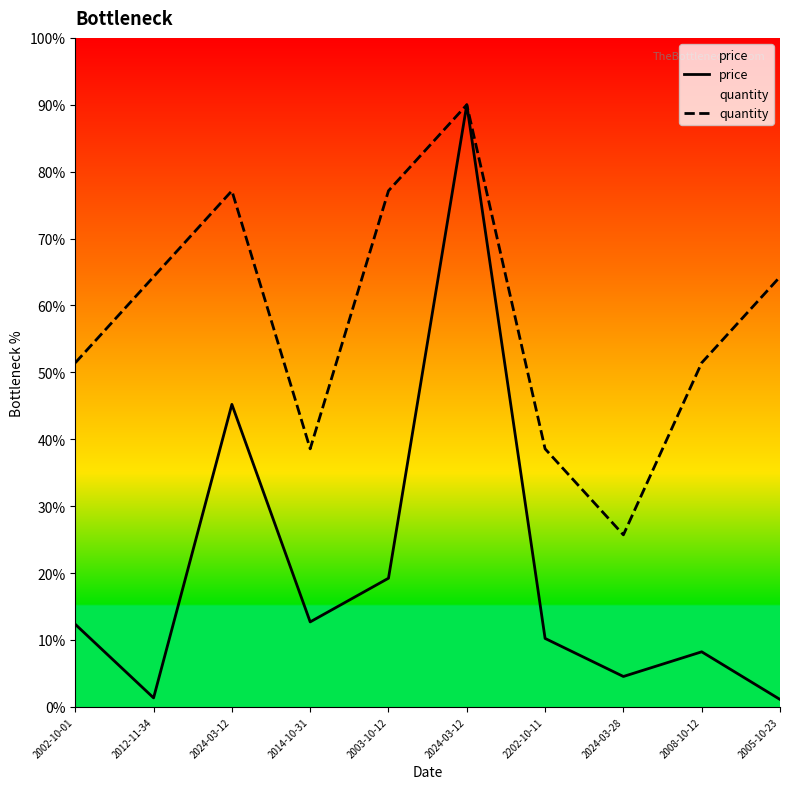

What is the spread (max minus min) of values at 2202-10-11?

28.3